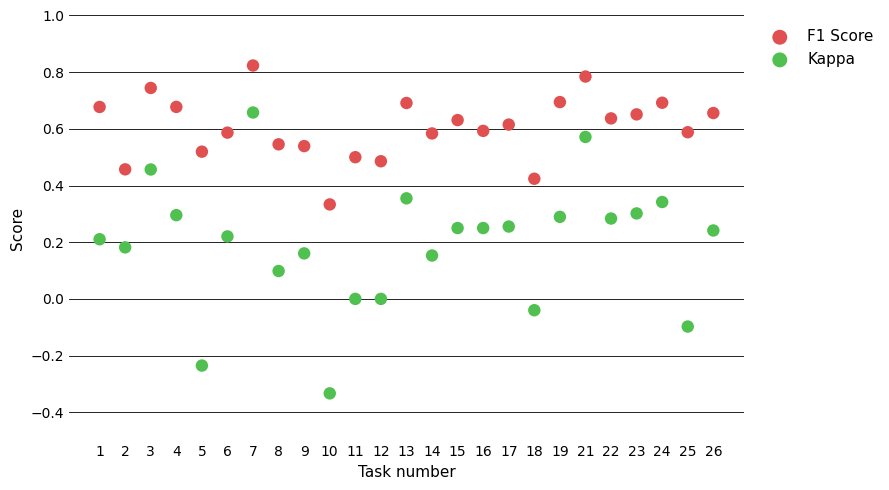

What are all the series names shown in the legend?

F1 Score, Kappa